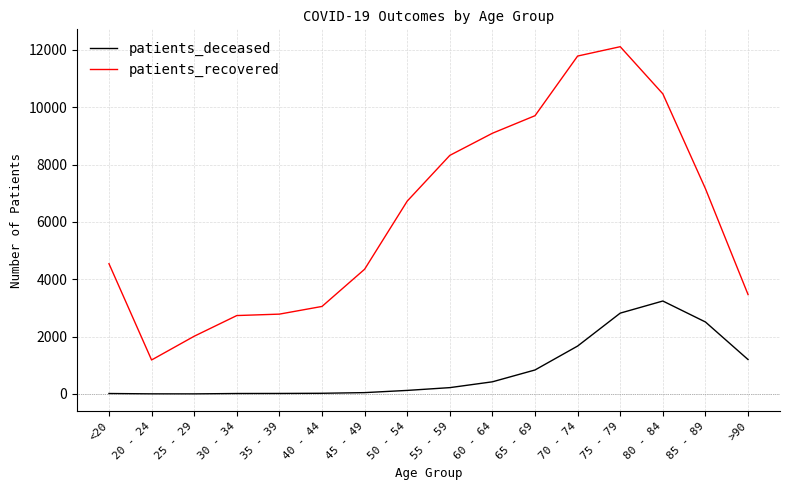

What is the average value of the patients_deceased series?

823